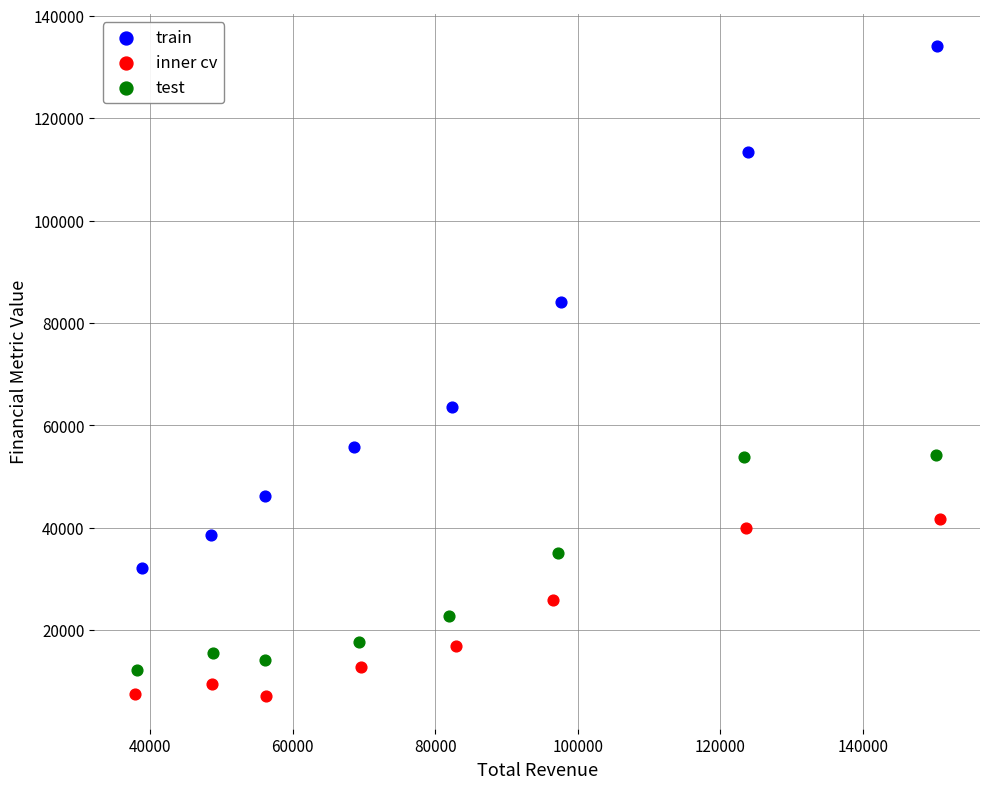

What are all the series names shown in the legend?

train, inner cv, test